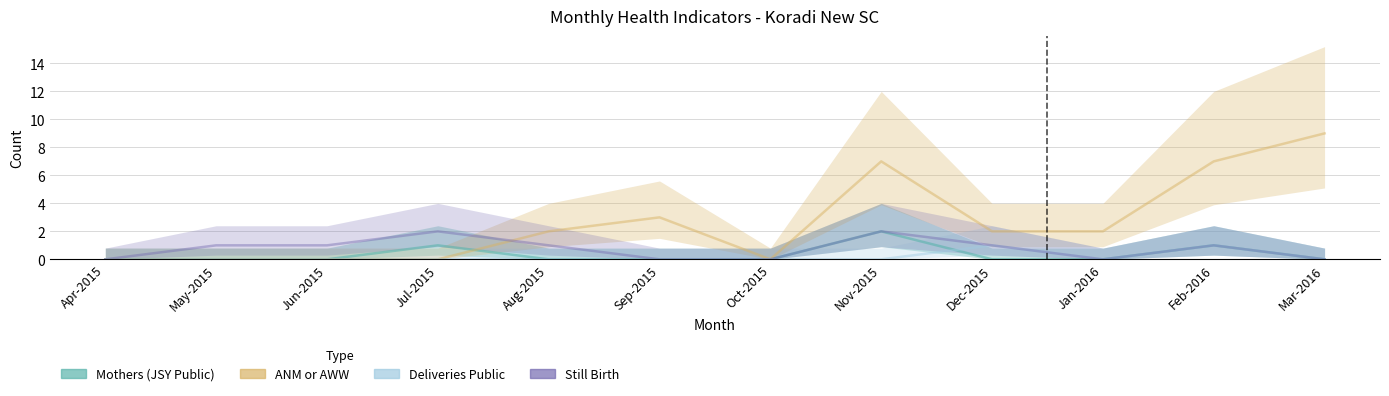

Between Nov-2015 and Feb-2016, which is larger?

Nov-2015